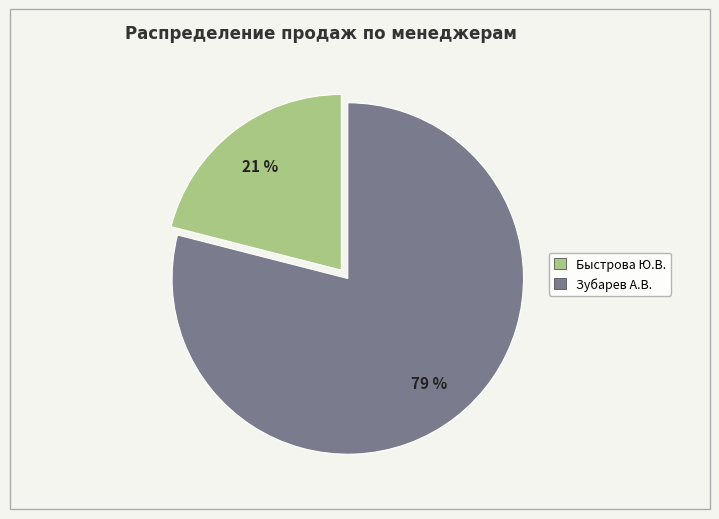

To the nearest percent, what is the difference between the largest and smallest slice percentages?

58%